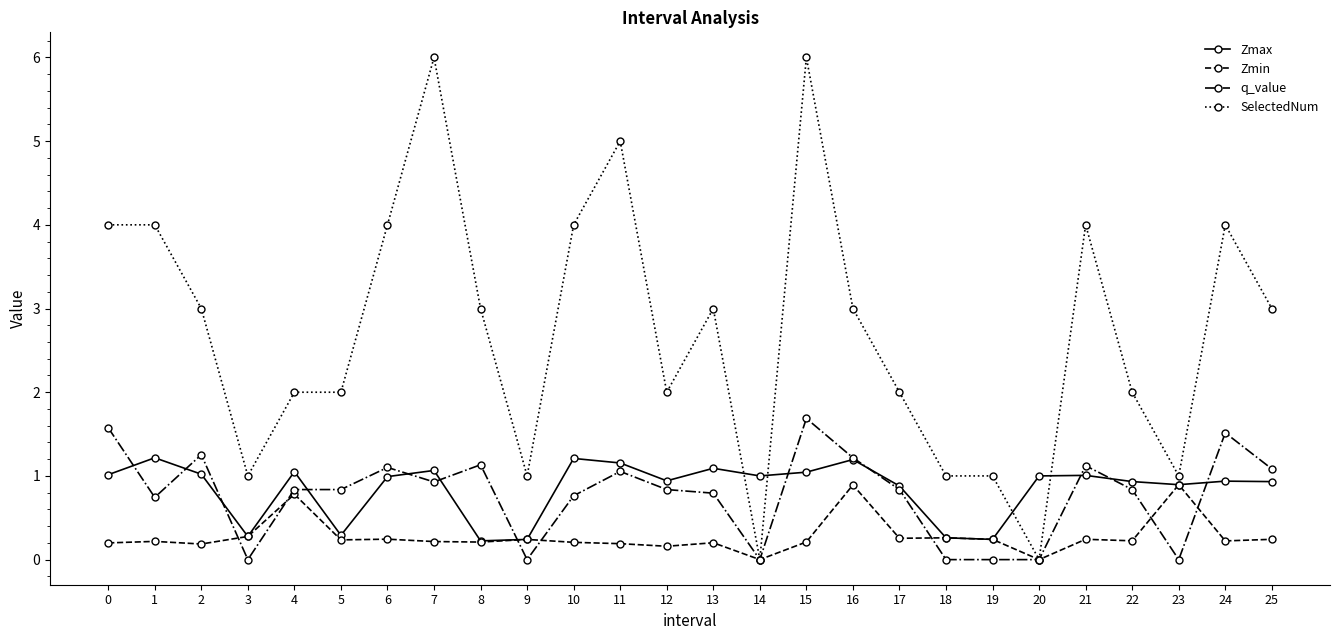

What is the sum of all Zmin values?

7.3